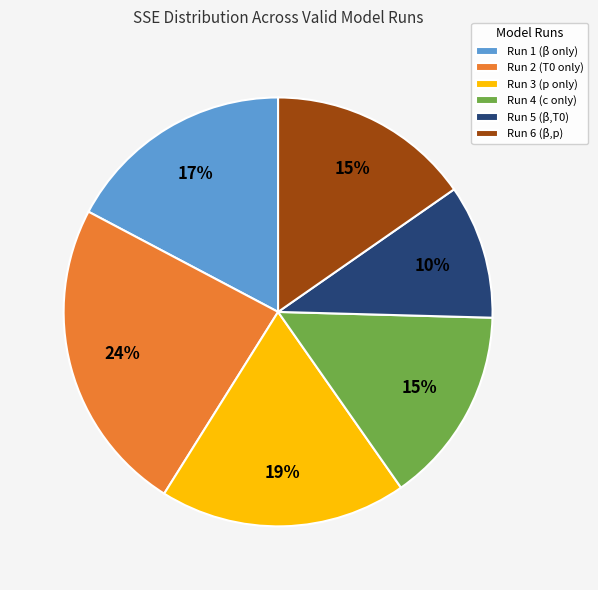

Is it true that Run 4 (c only) is 26% of the pie?

False